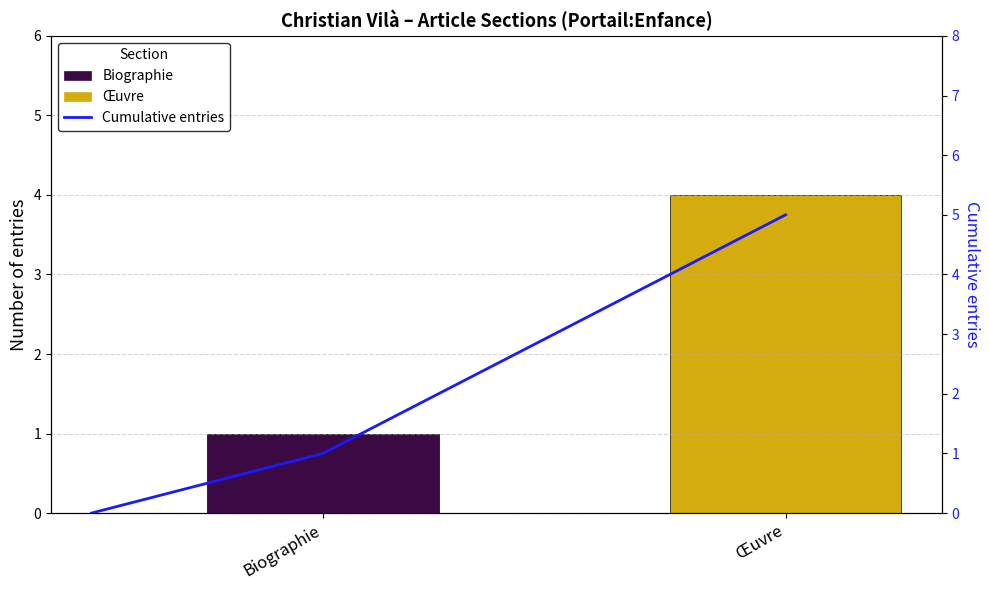

How many values exceed 1?

1